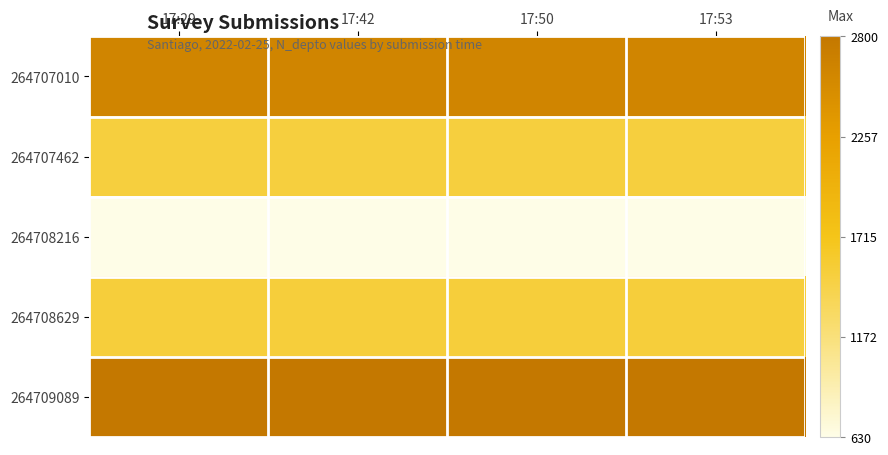

What is the total value across all series at 17:50?

9069